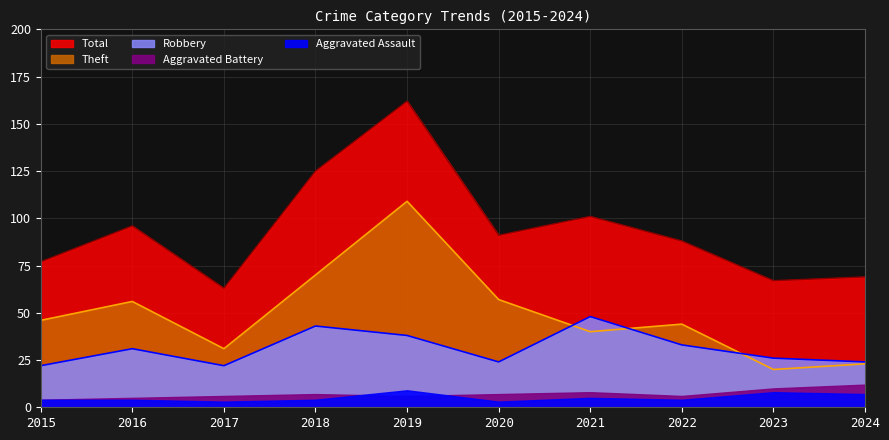

Between 2017 and 2021, which is larger?

2021